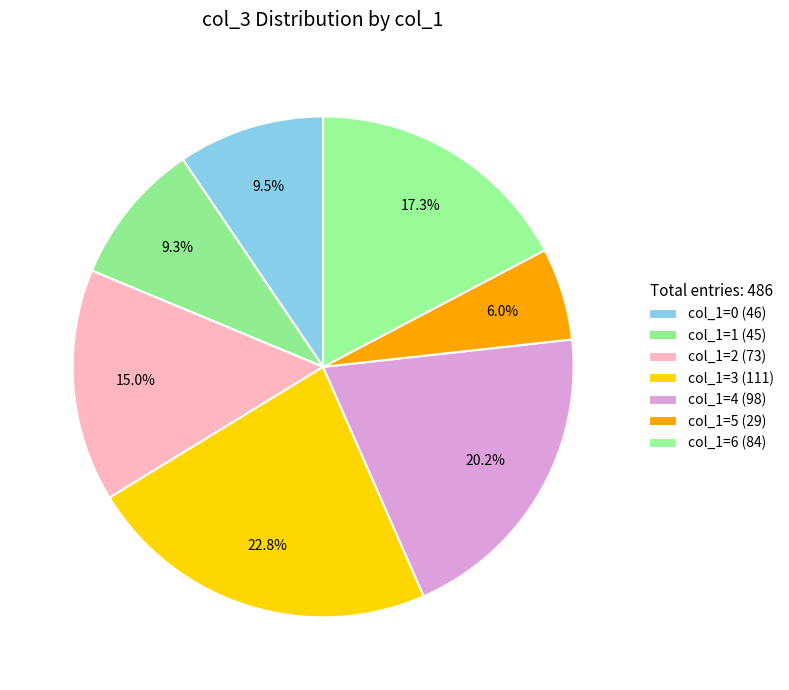

Which slice is the largest?

3